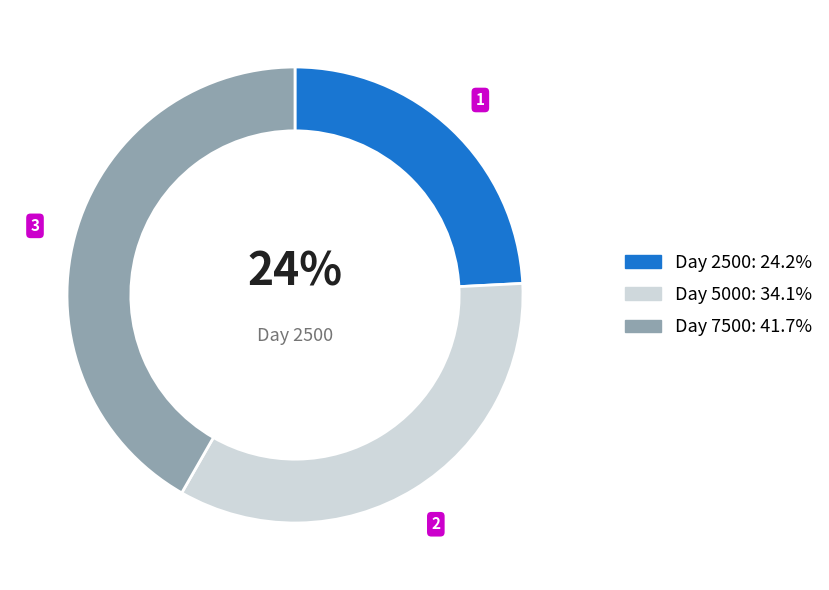

Is there any slice that represents more than half of the pie?

No